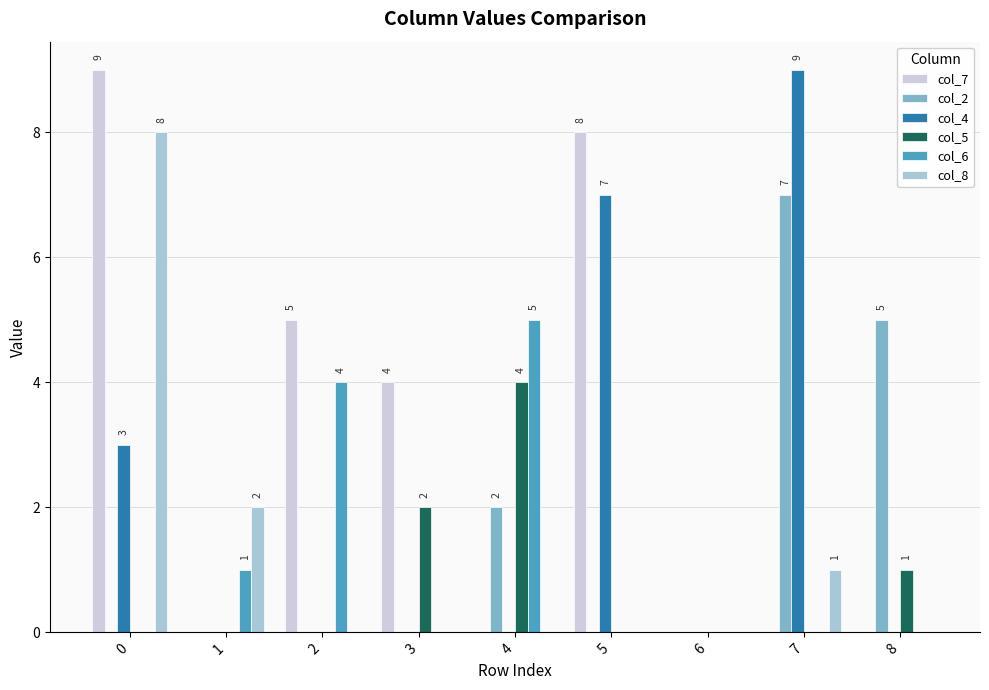

Between 1 and 5, which series saw the biggest shift?

col_7